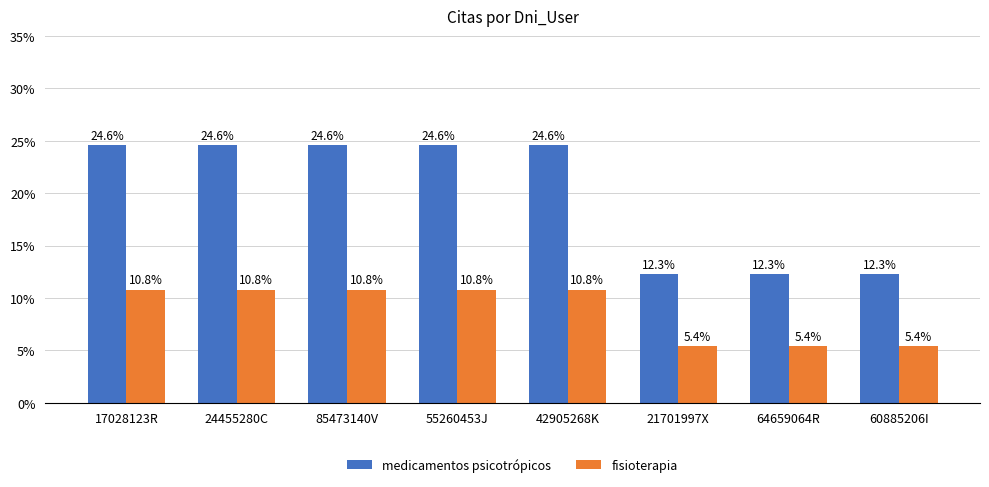

Count the number of categories in the chart.

8